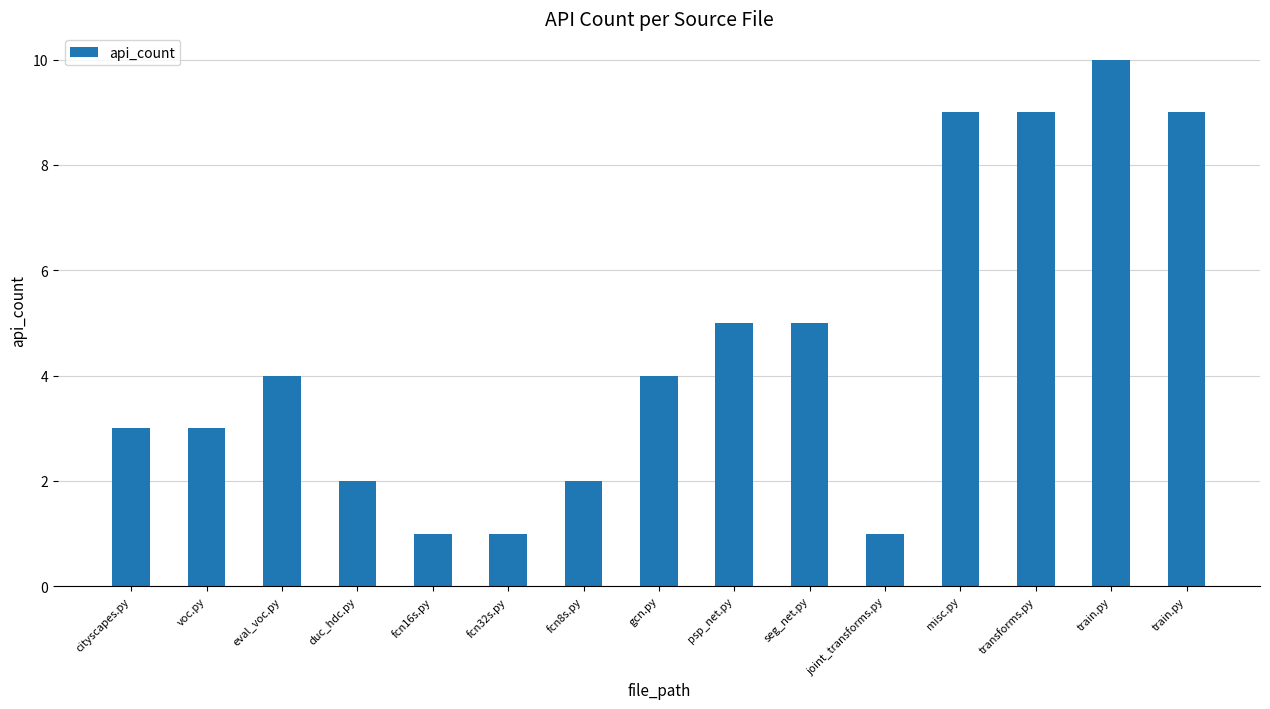

How many data points does each series have?

15